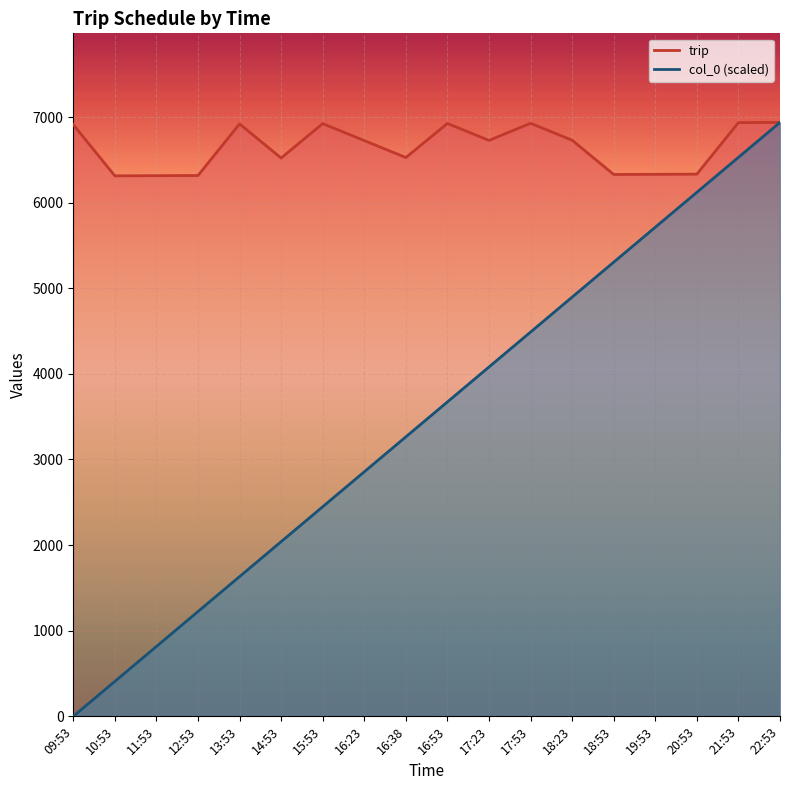

What position from the right is 18:53?

5